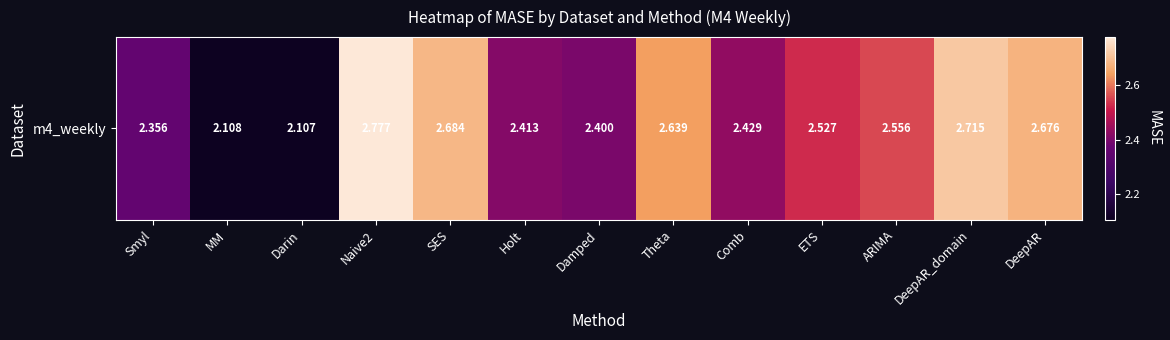

What is the ratio of the value at DeepAR to the value at SES?

1.0